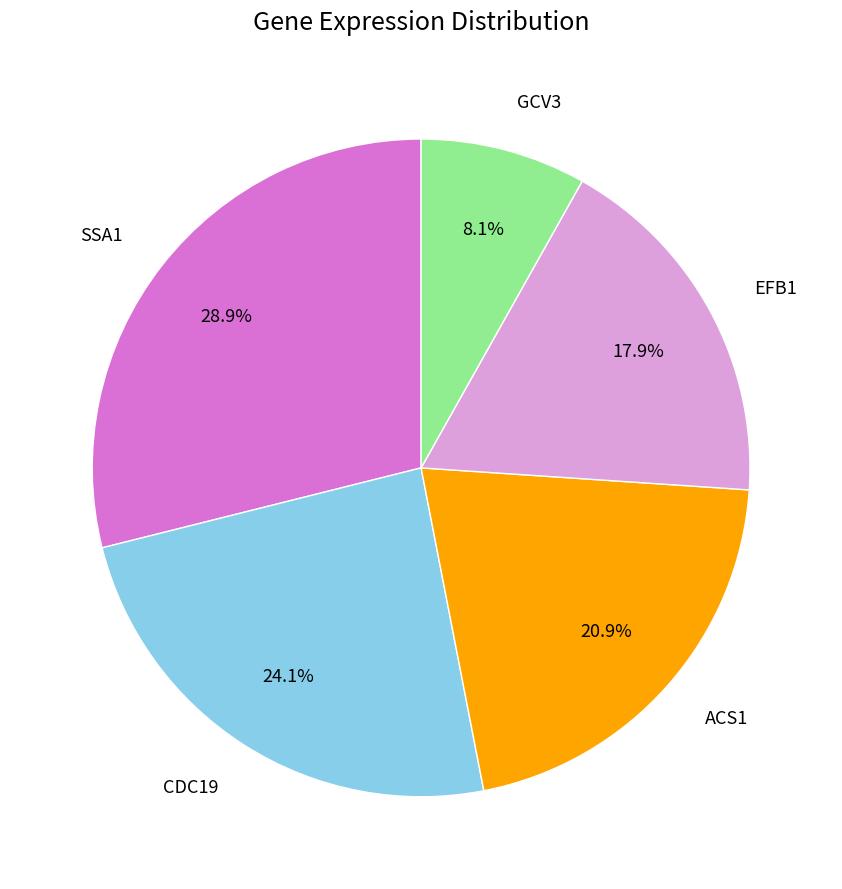

Between ACS1 and SSA1, which is larger?

SSA1